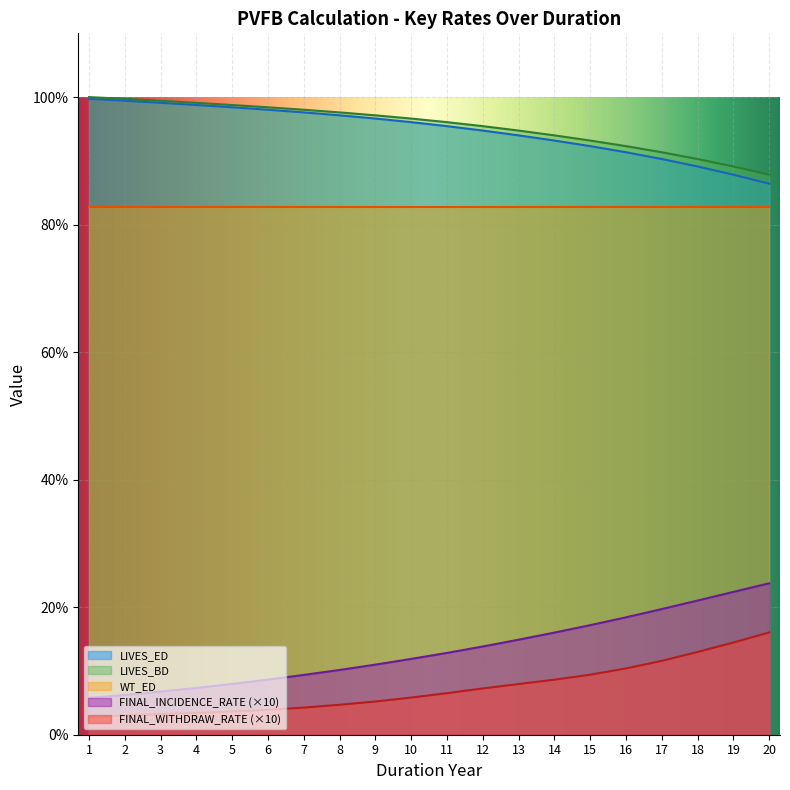

What are all the series names shown in the legend?

LIVES_ED, LIVES_BD, WT_ED, FINAL_INCIDENCE_RATE (×10), FINAL_WITHDRAW_RATE (×10)